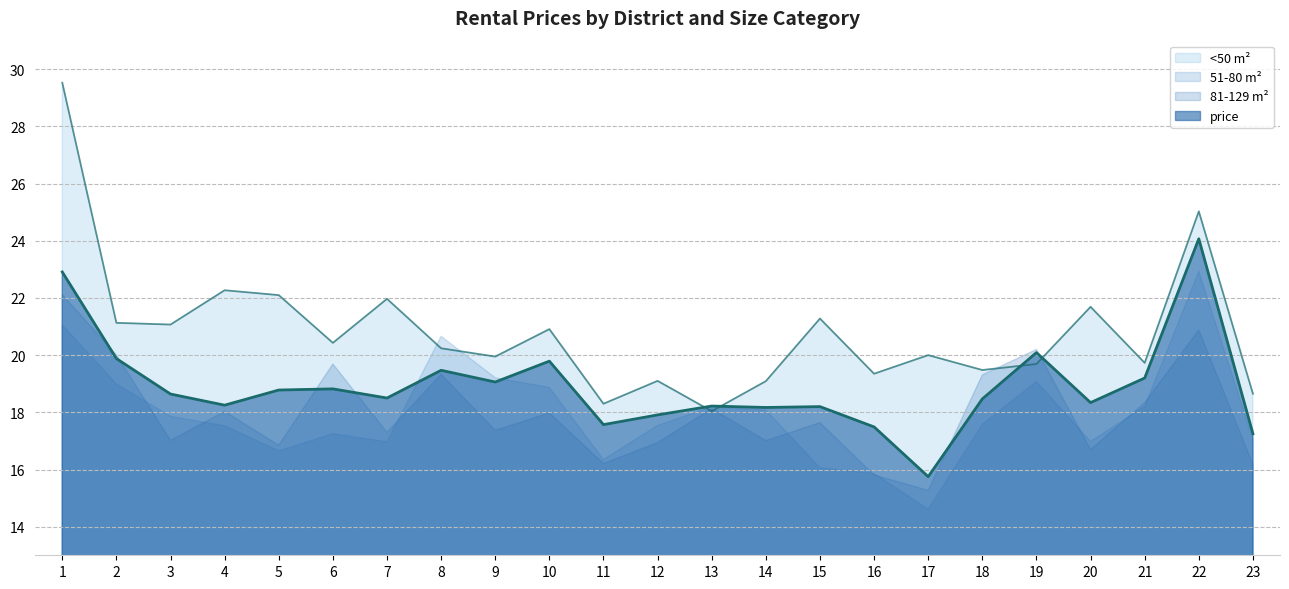

What is the average value of the price series?

18.9